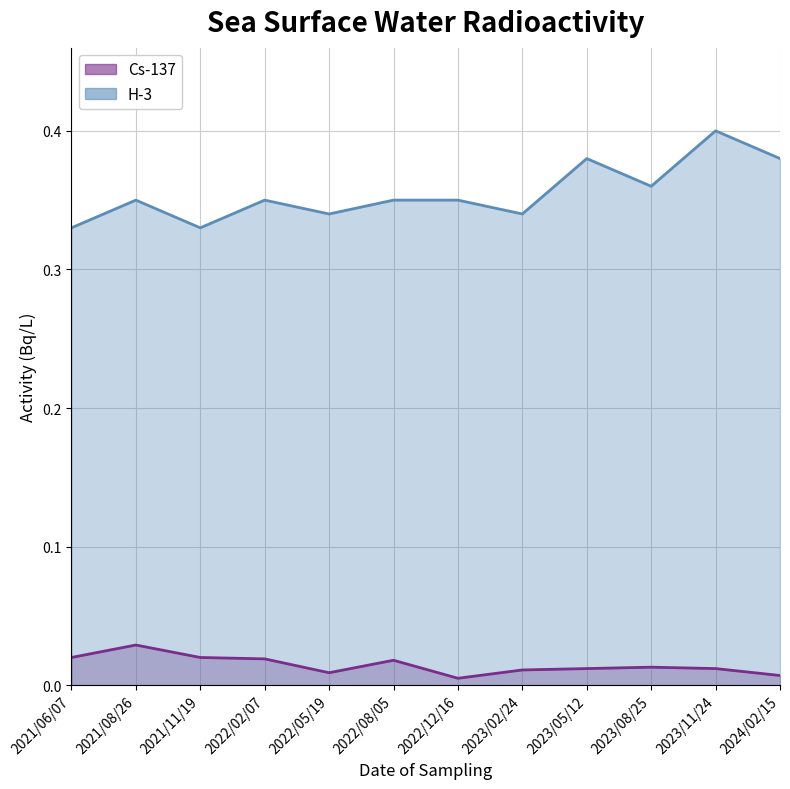

At how many categories does at least one series exceed 0?

12